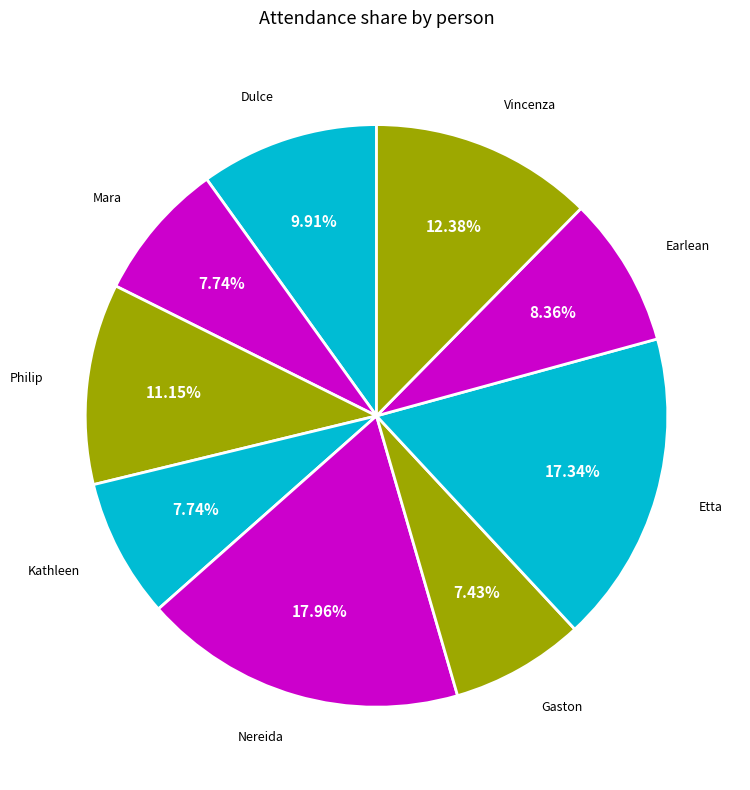

To the nearest percent, what portion does Gaston represent?

7%